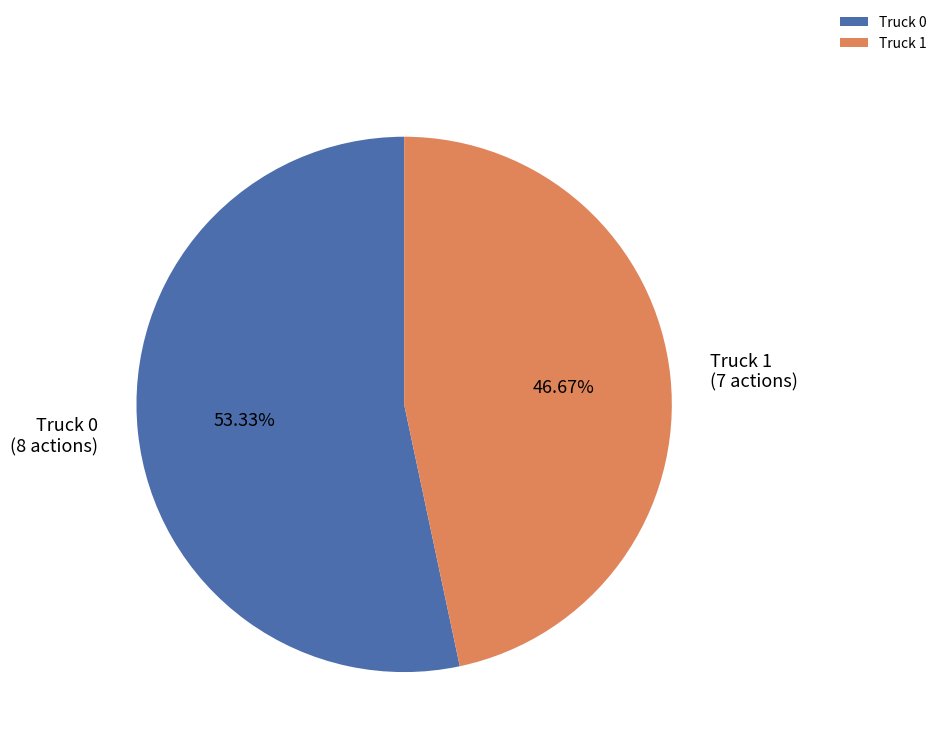

Combined, what portion of the pie is Truck 0 and Truck 1?

100.0%